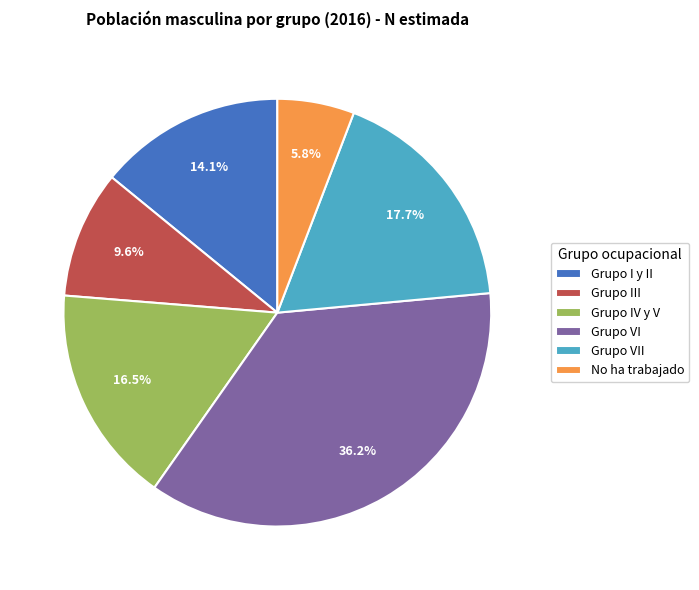

Between Grupo VII and Grupo VI, which is larger?

Grupo VI